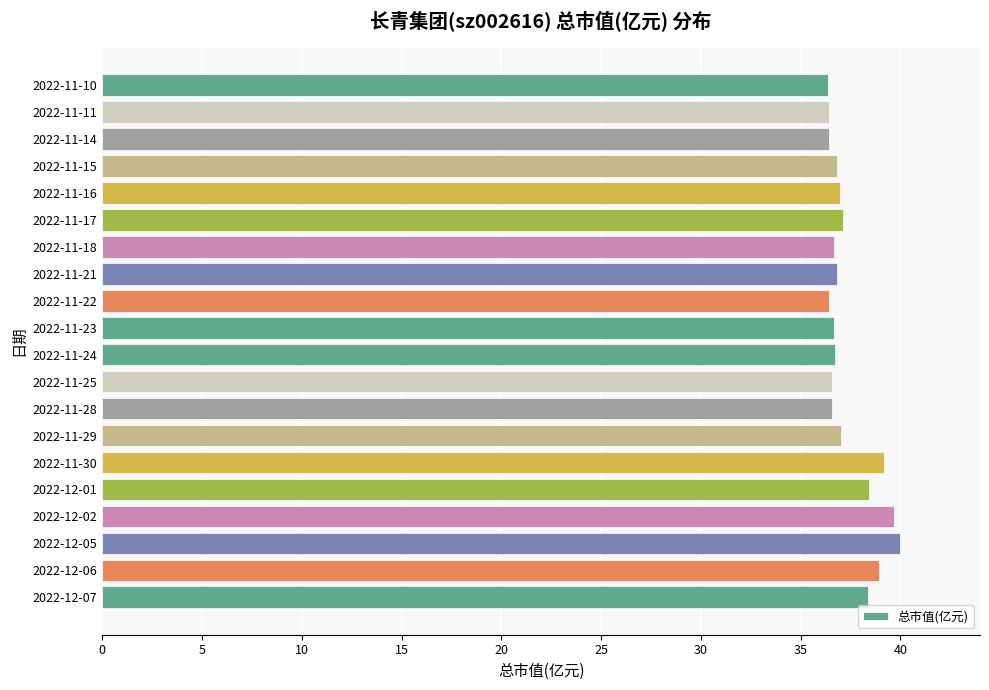

What is the difference between the maximum and minimum values?

3.6